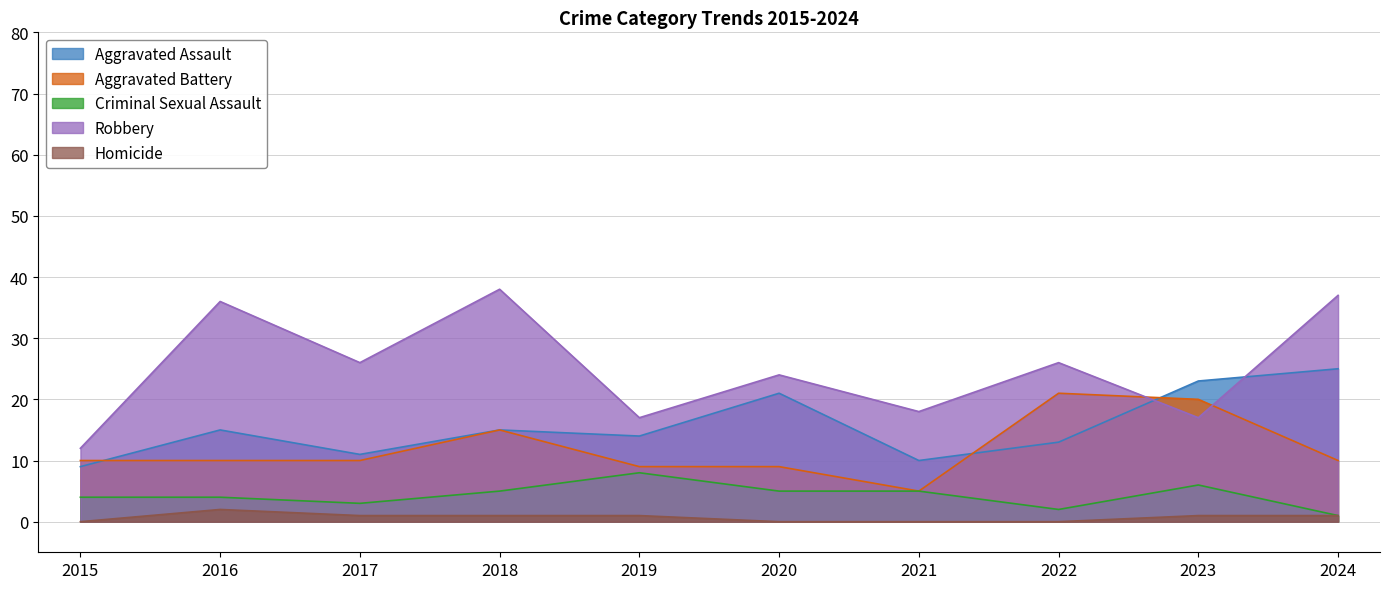

Is the value of Robbery at 2024 greater than the value of Aggravated Assault at 2023?

Yes